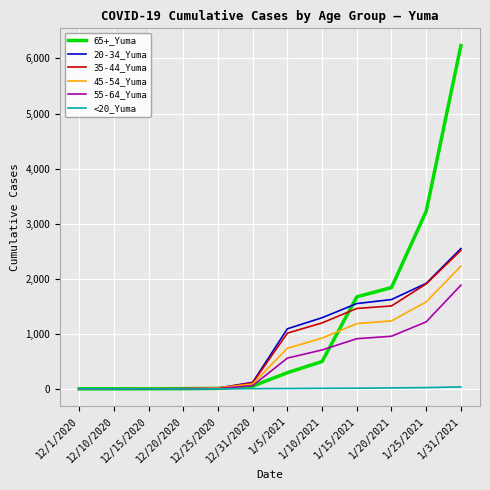

How many lines are shown in the chart?

6